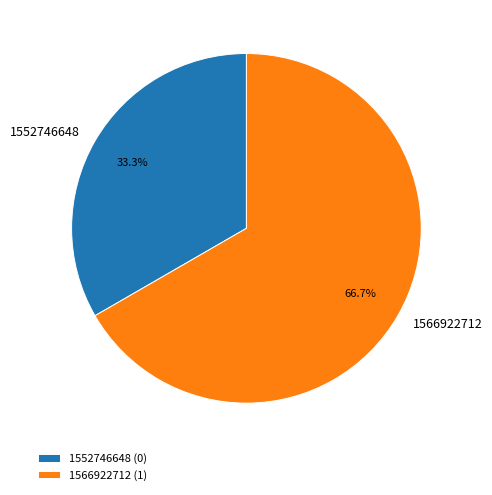

How many segments does this pie chart have?

2